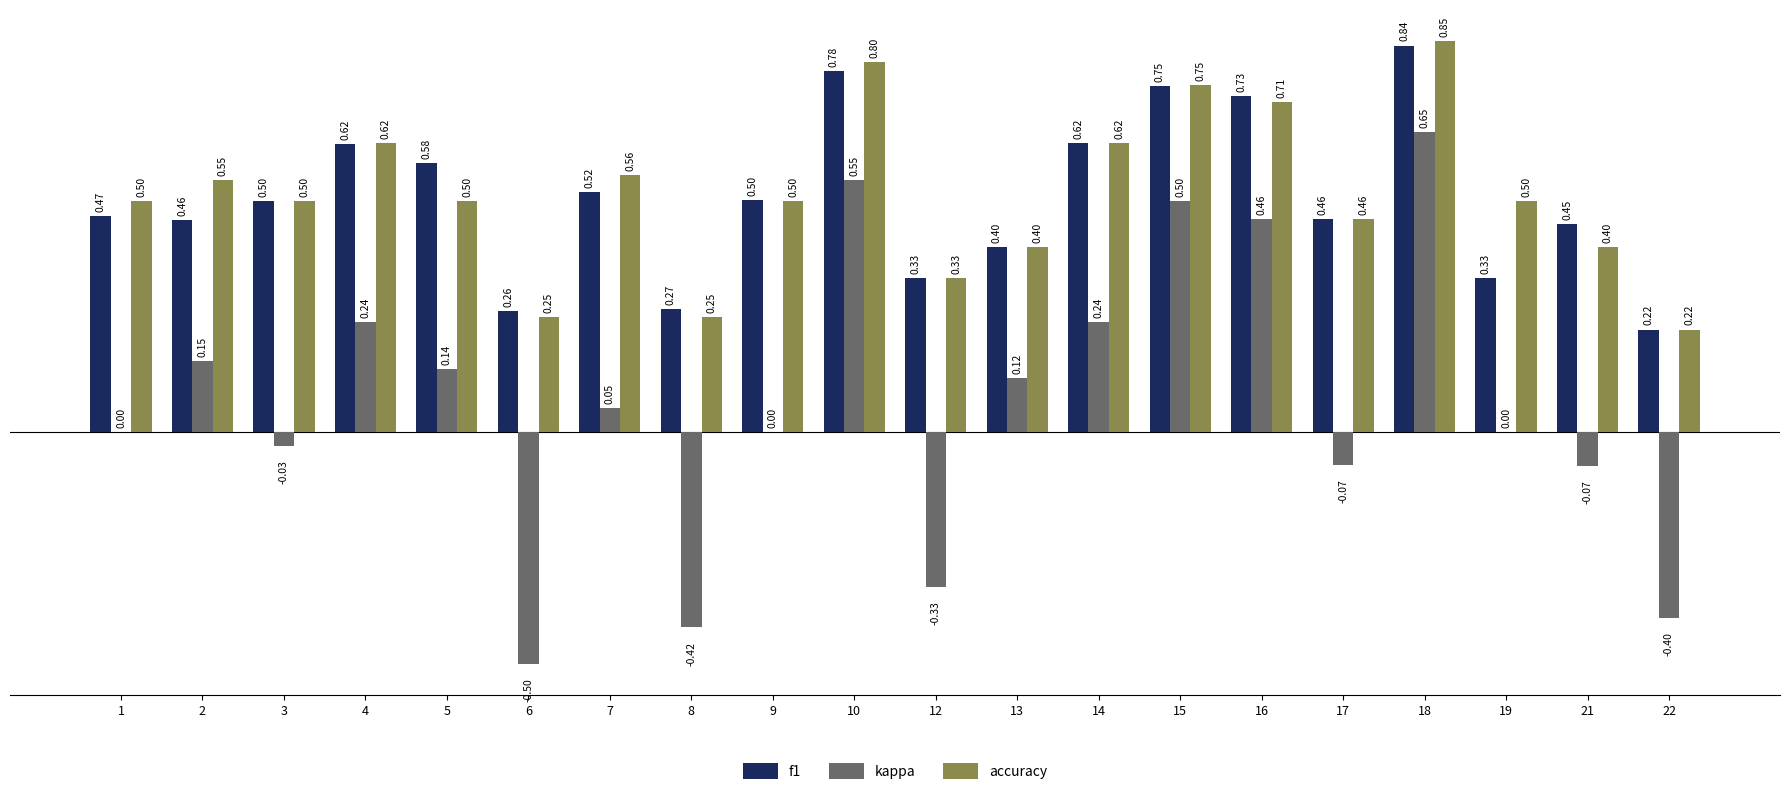

Which series has the widest spread of values?

kappa